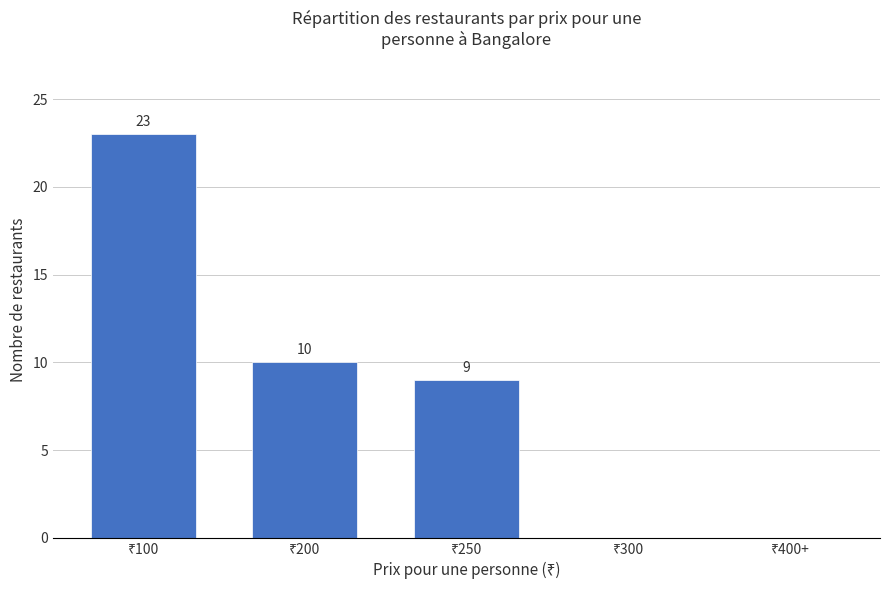

What is the sum of all values?

42